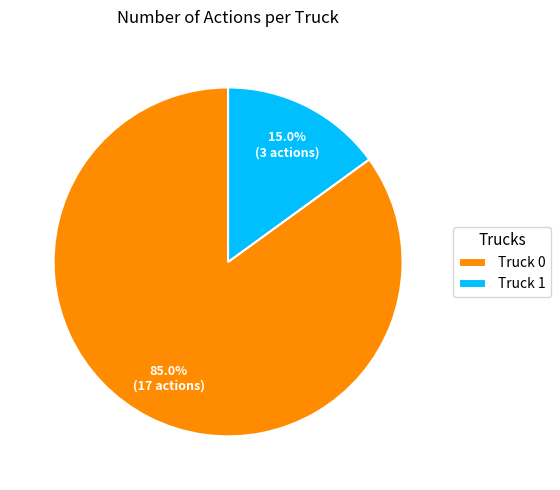

To the nearest percent, what is the average slice percentage?

50%